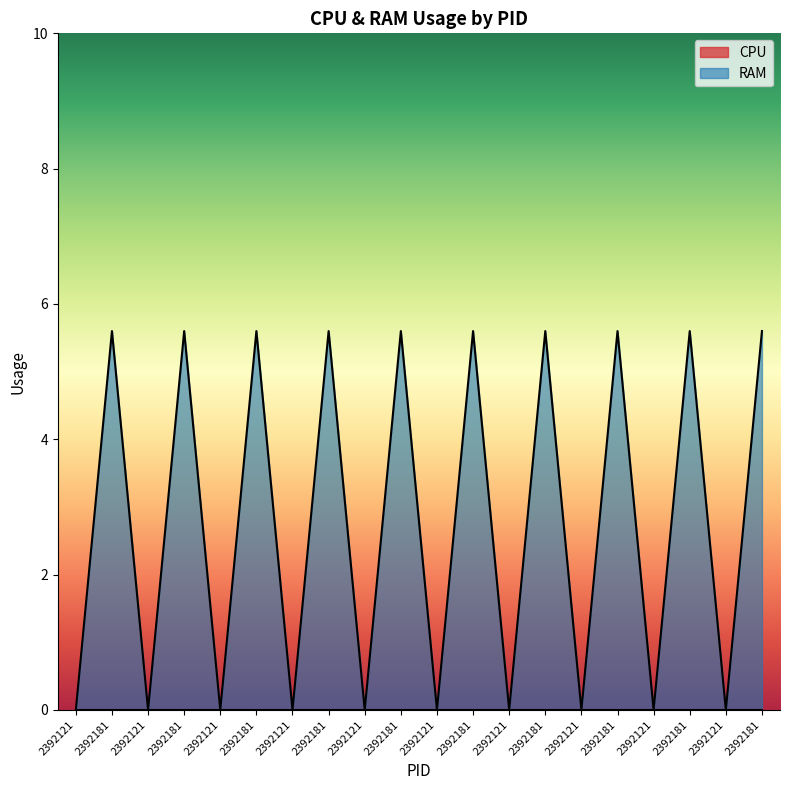

Which category has the lowest value across all series?

2392121